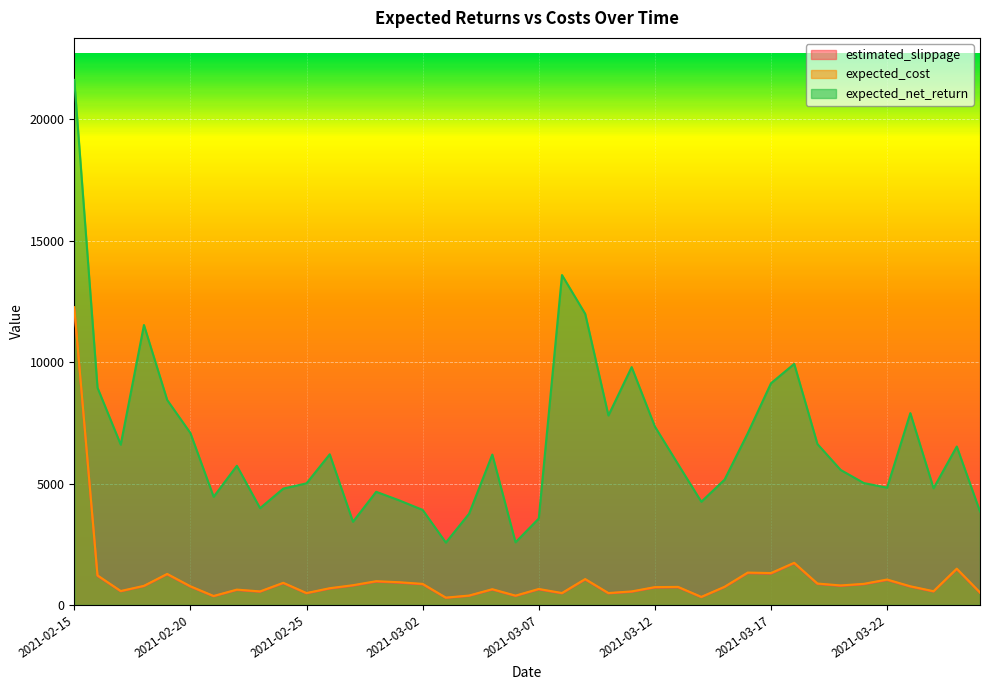

What is the difference between the maximum and minimum values in the expected_net_return series?

19056.8